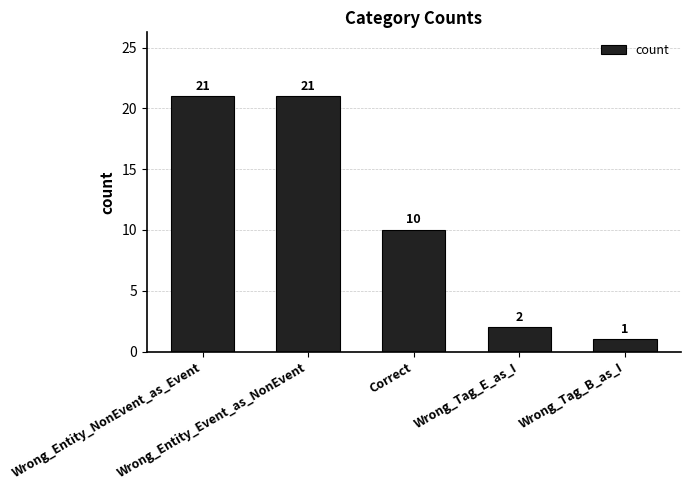

Approximately how many times larger is the value at Wrong_Entity_NonEvent_as_Event compared to Correct?

2.1